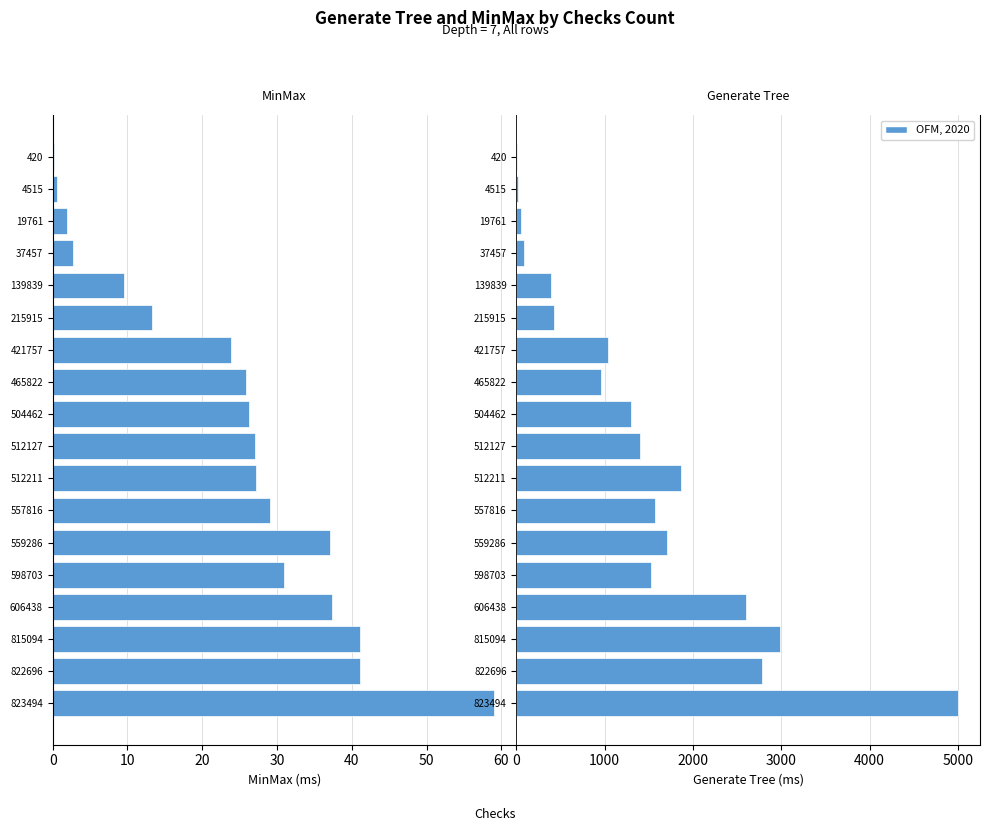

What is the difference between the maximum and second lowest values in the Generate Tree series?

4986.4